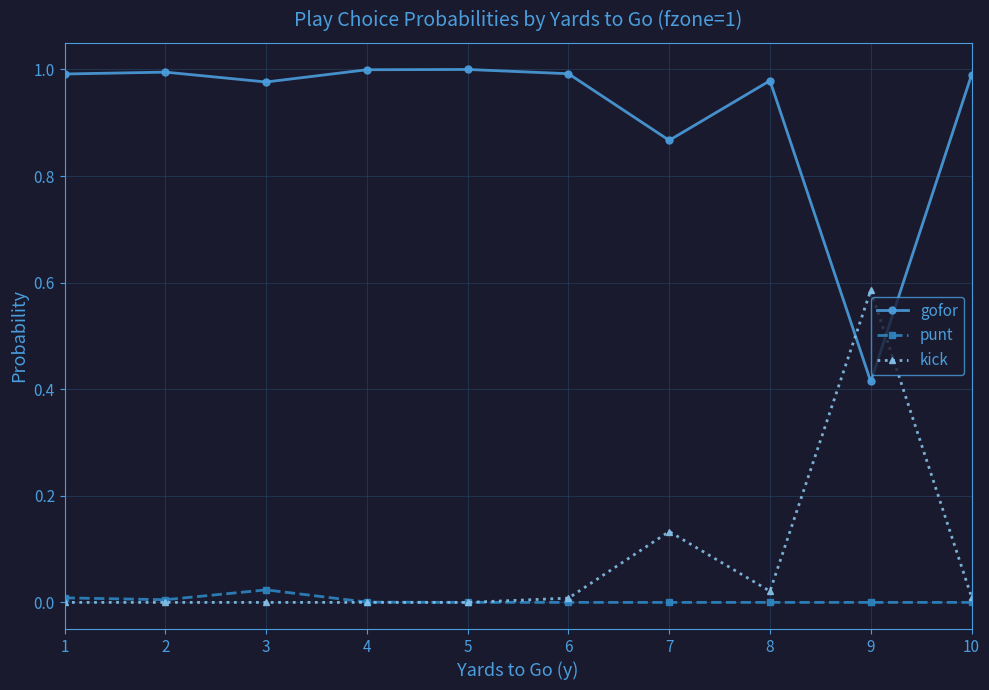

True or false: kick has more than 0 points higher than both neighbors.

True